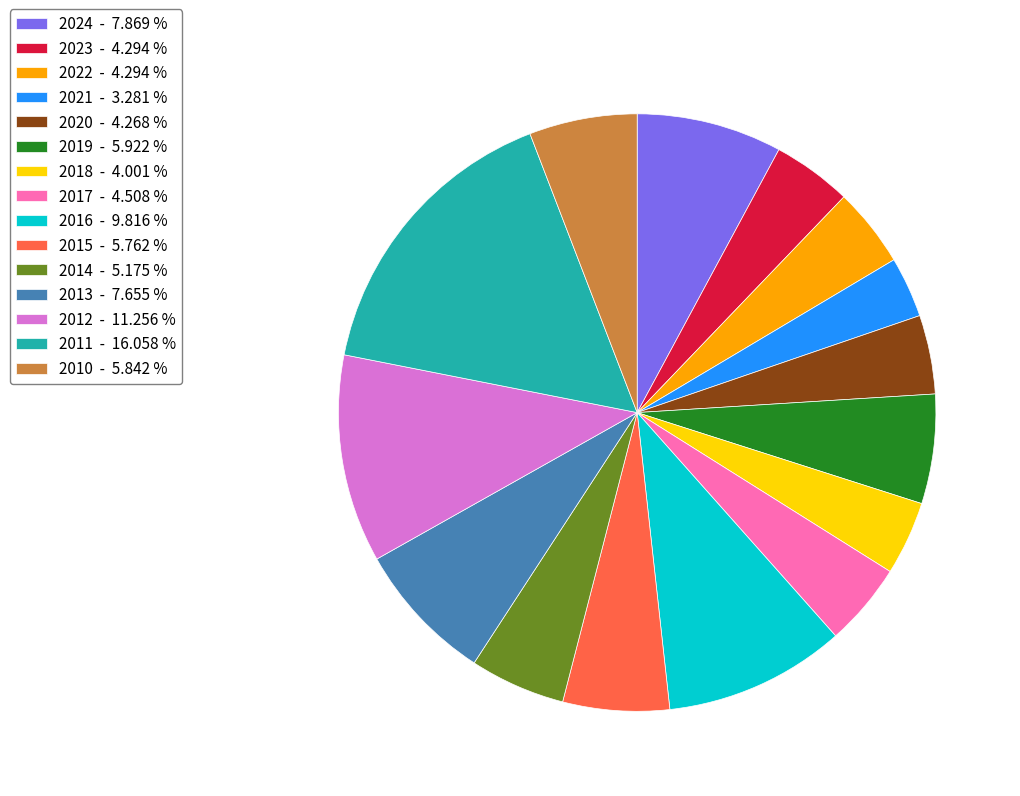

Do 2010 - 5.842 % and 2016 - 9.816 % together represent more than half of the pie?

No